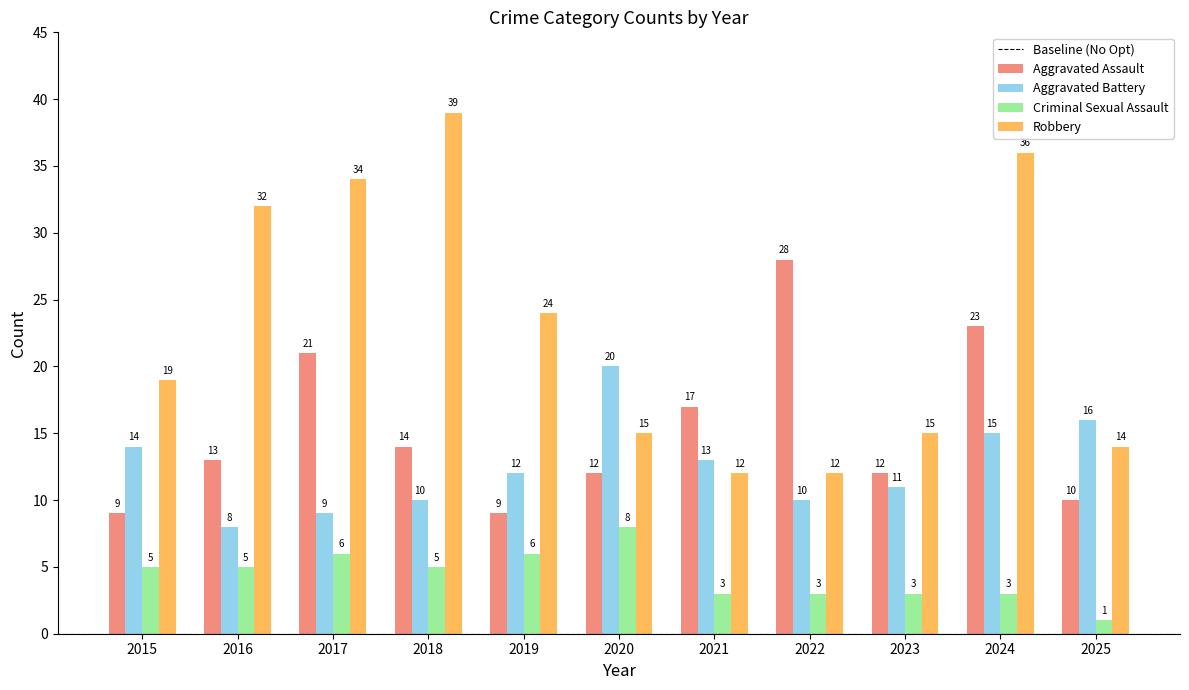

Rank the series at 2021 from lowest to highest value.

Criminal Sexual Assault, Robbery, Aggravated Battery, Aggravated Assault